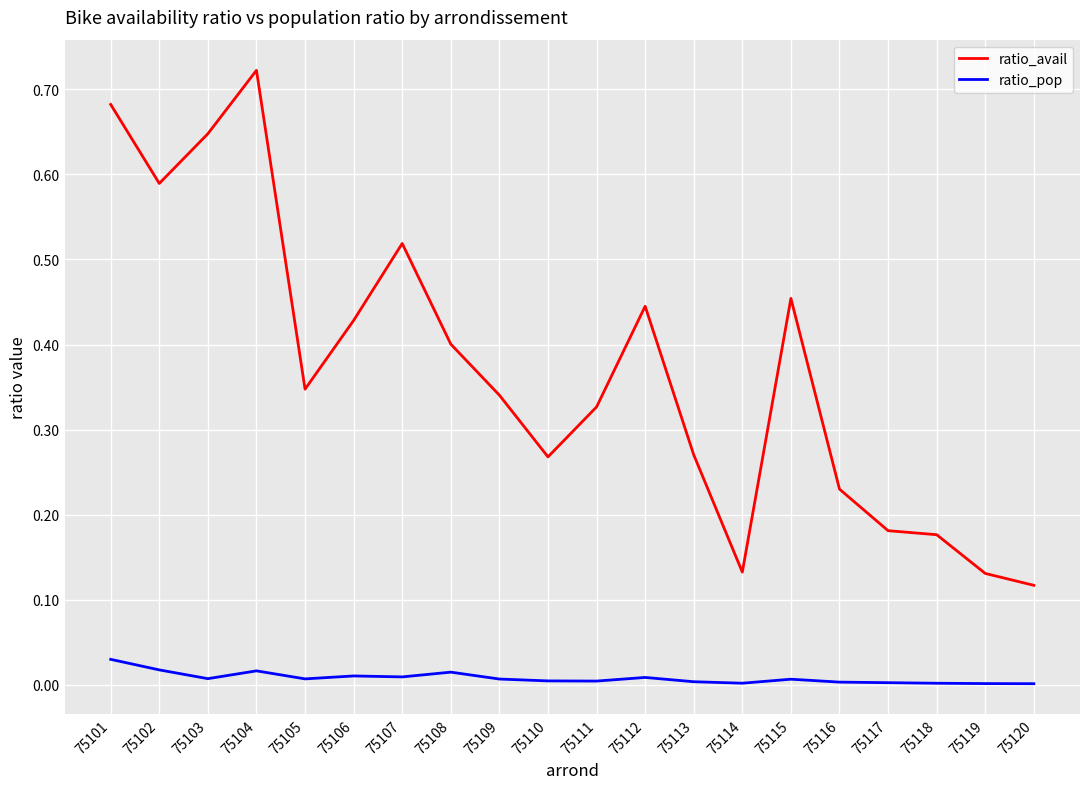

At which category does ratio_avail reach its first local valley?

75102